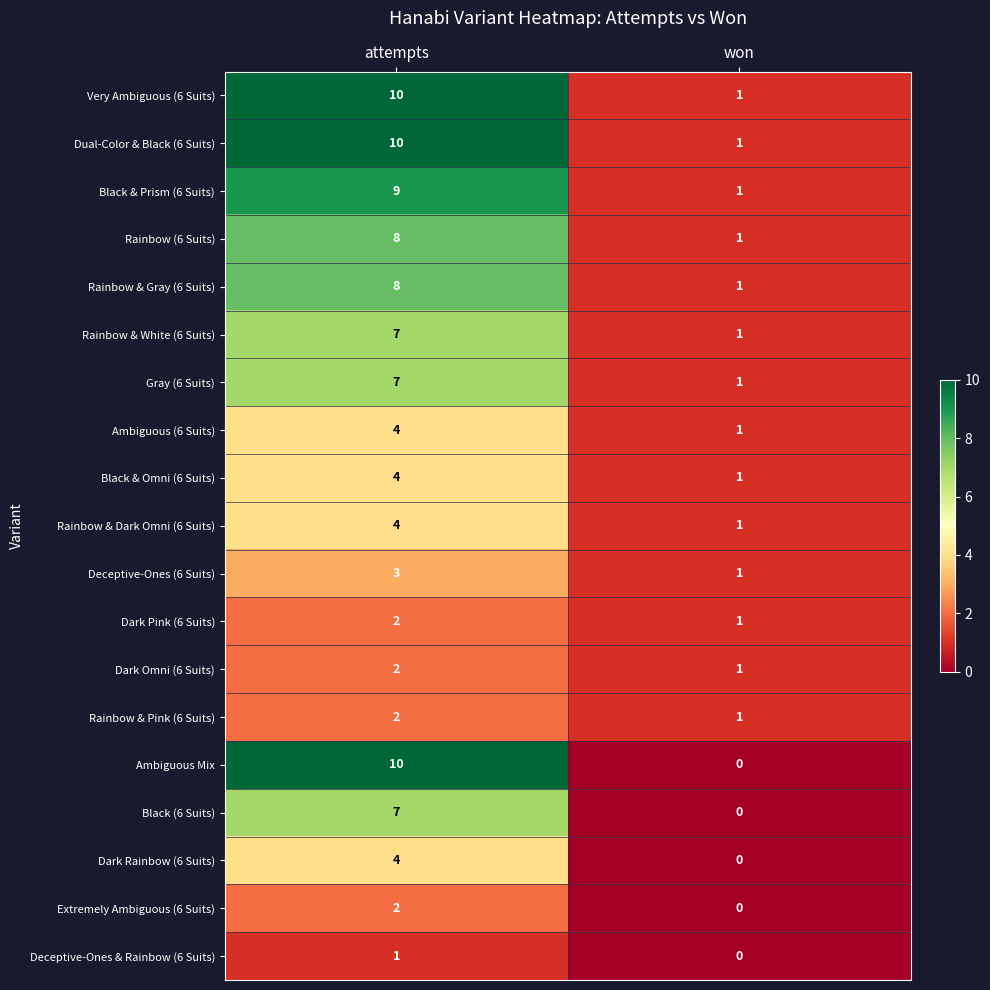

Which category has the lowest value across all series?

won